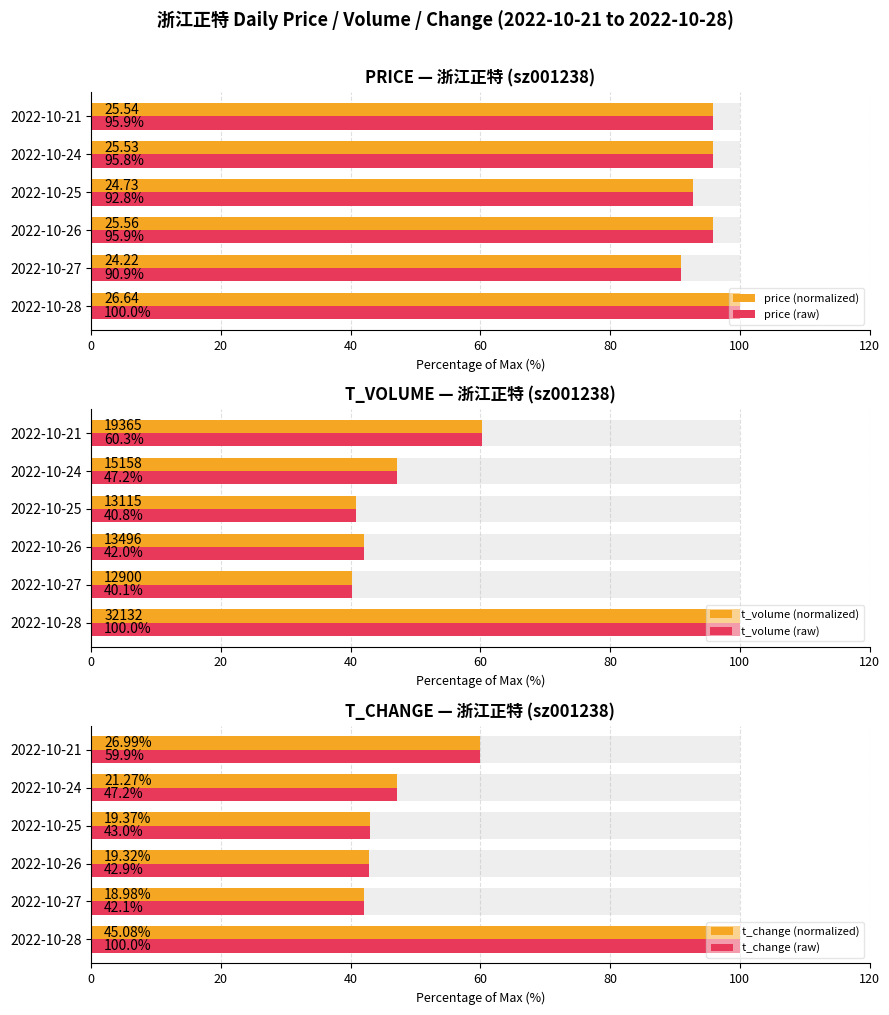

How many data points does each series have?

6